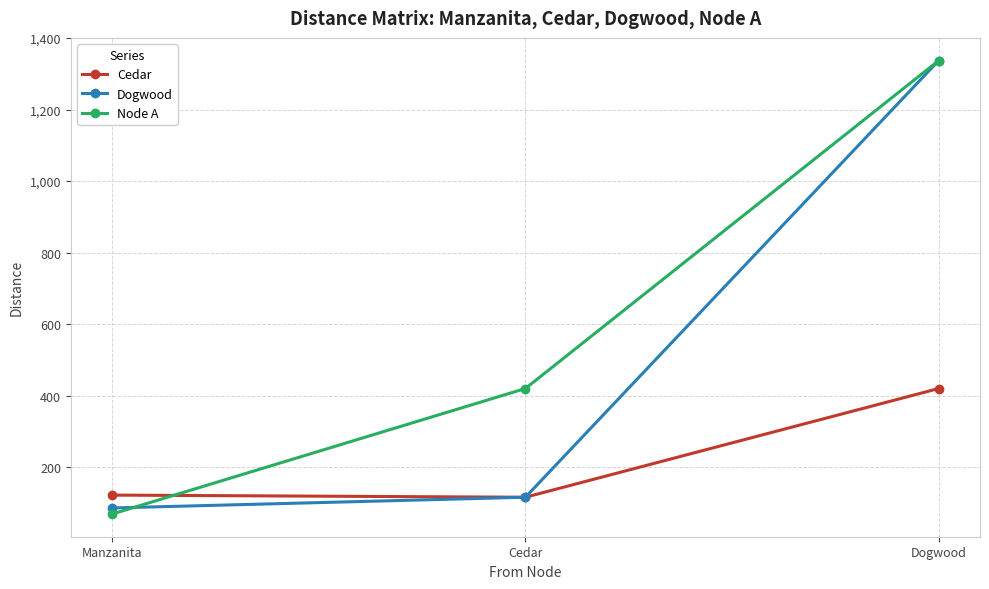

The Node A series shows 420 at Cedar. True or false?

True